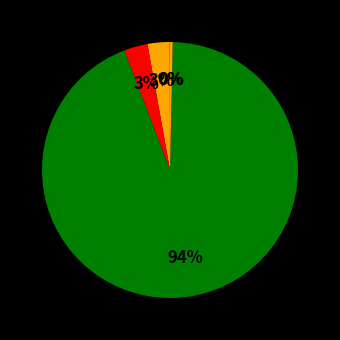

Is there any slice that represents more than half of the pie?

Yes